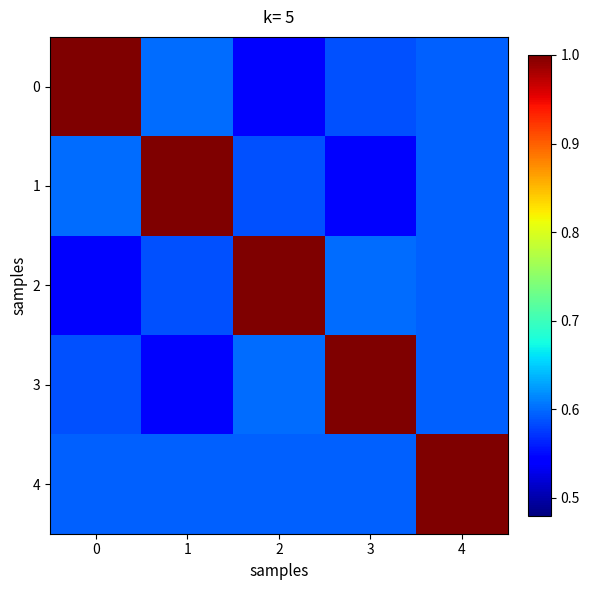

At how many categories does at least one series exceed 0?

5